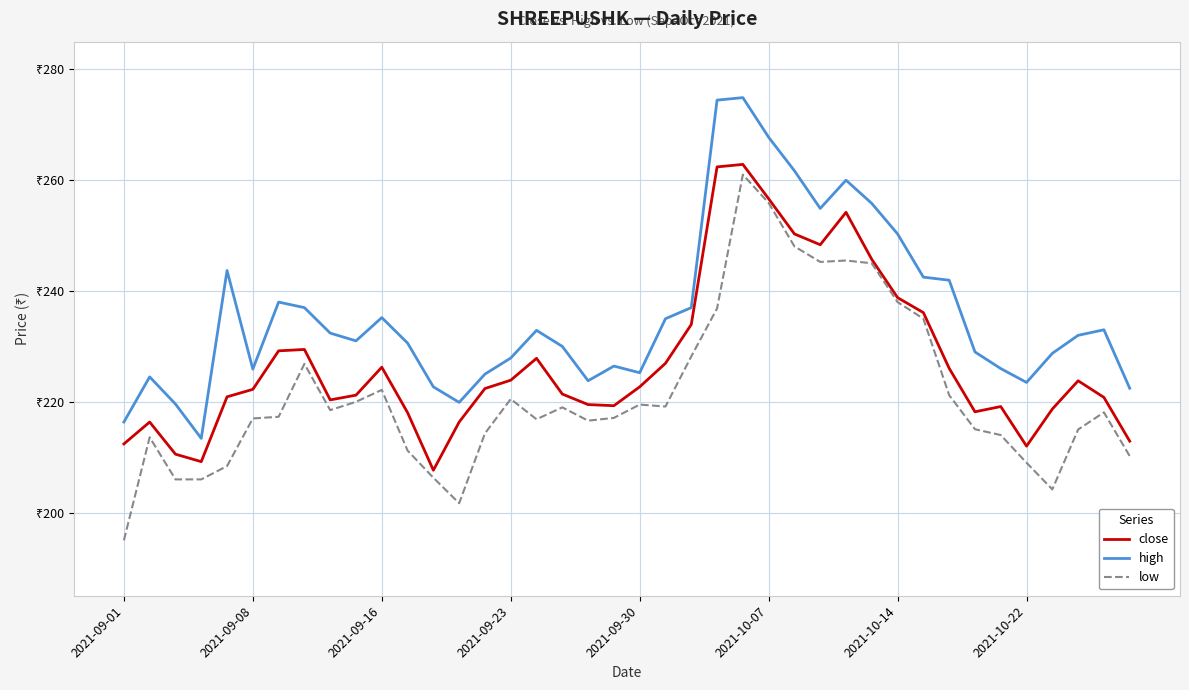

List the series in order of their peak value, highest first.

high, close, low